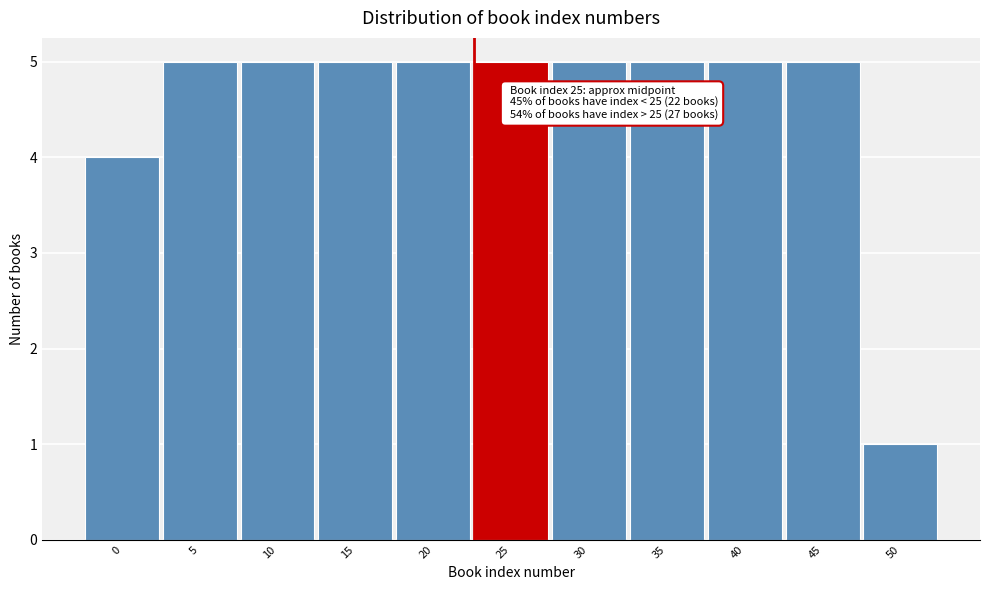

Reading right to left, transcribe all the data shown in this chart.

50=1	45=5	40=5	35=5	30=5	25=5	20=5	15=5	10=5	5=5	0=4